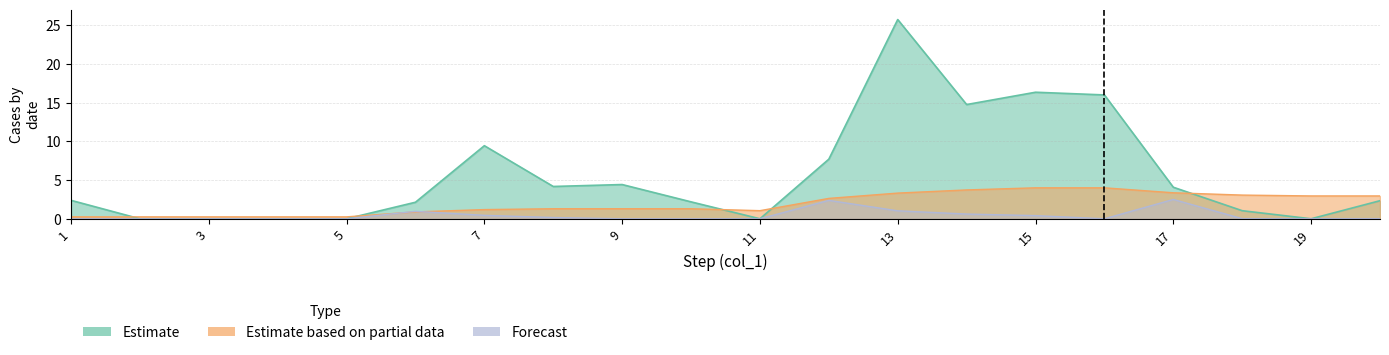

Which series has the largest total across all categories?

col_4